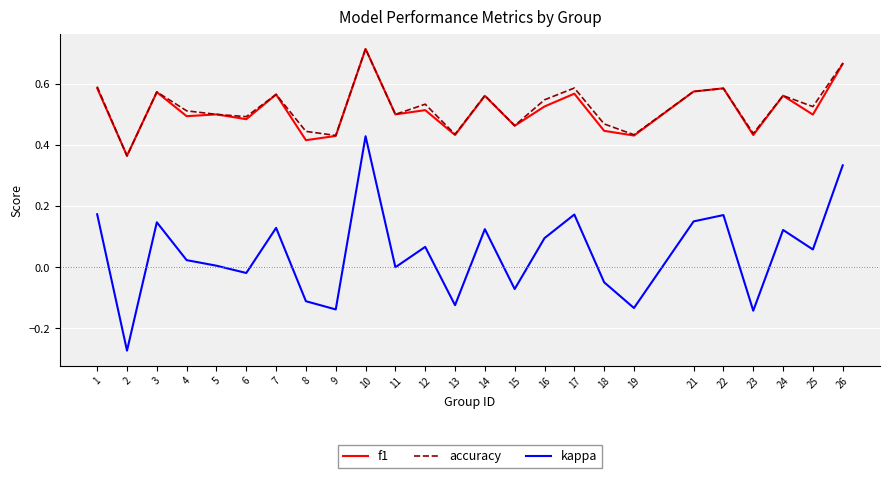

True or false: f1 and kappa cross at least once.

False